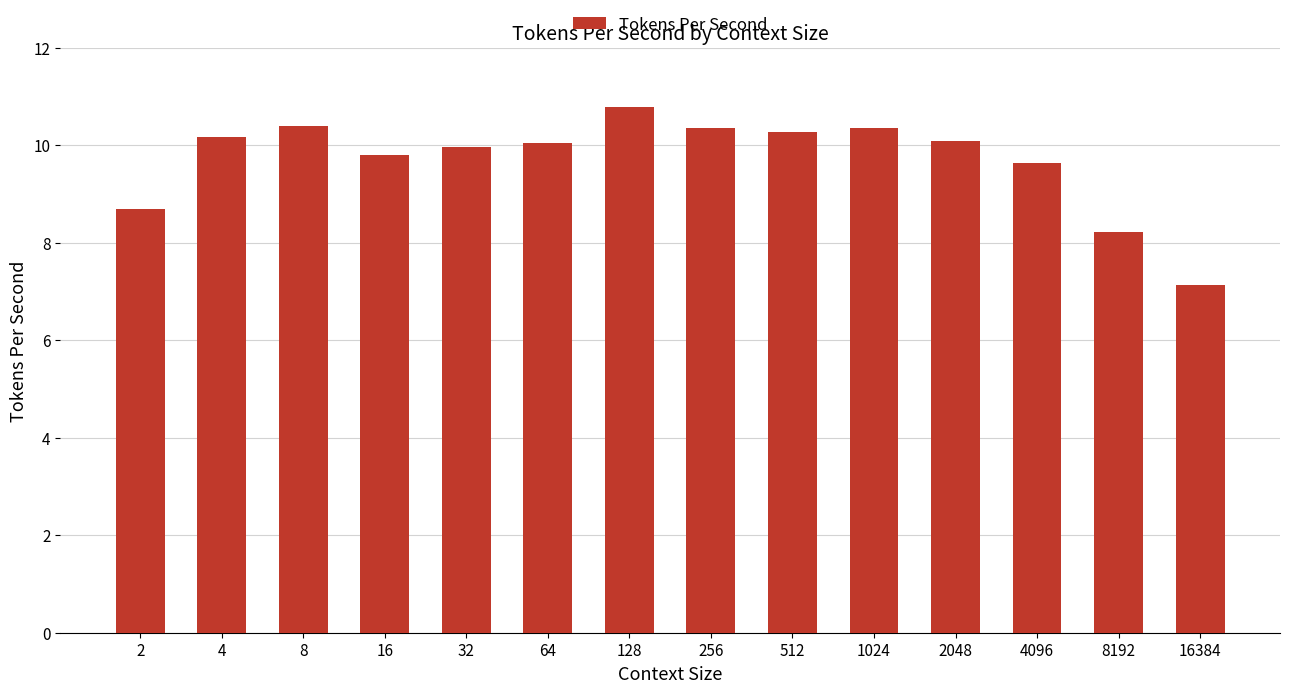

How many bars are there in total?

14